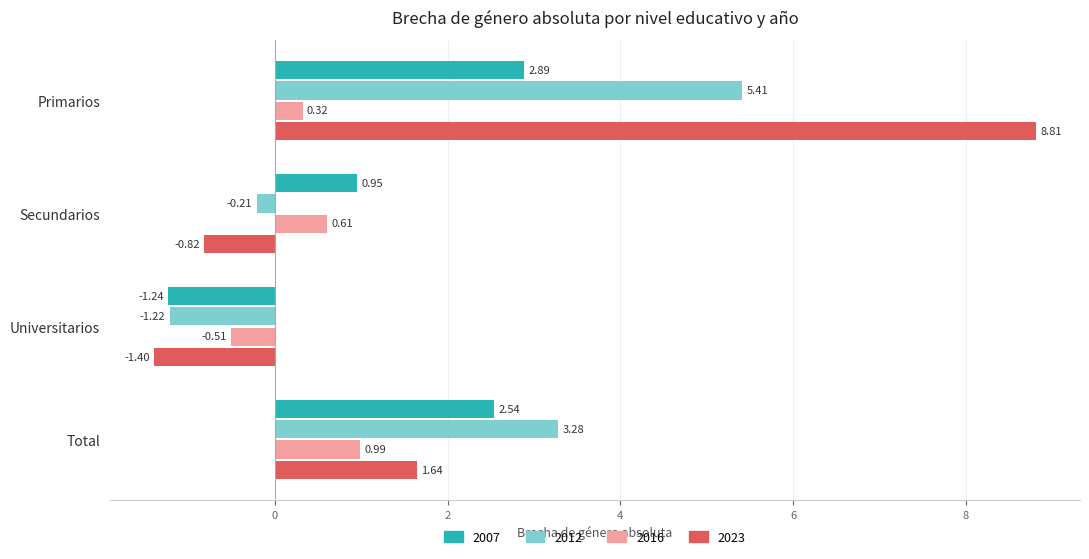

Which label corresponds to the smallest value in the chart?

Universitarios